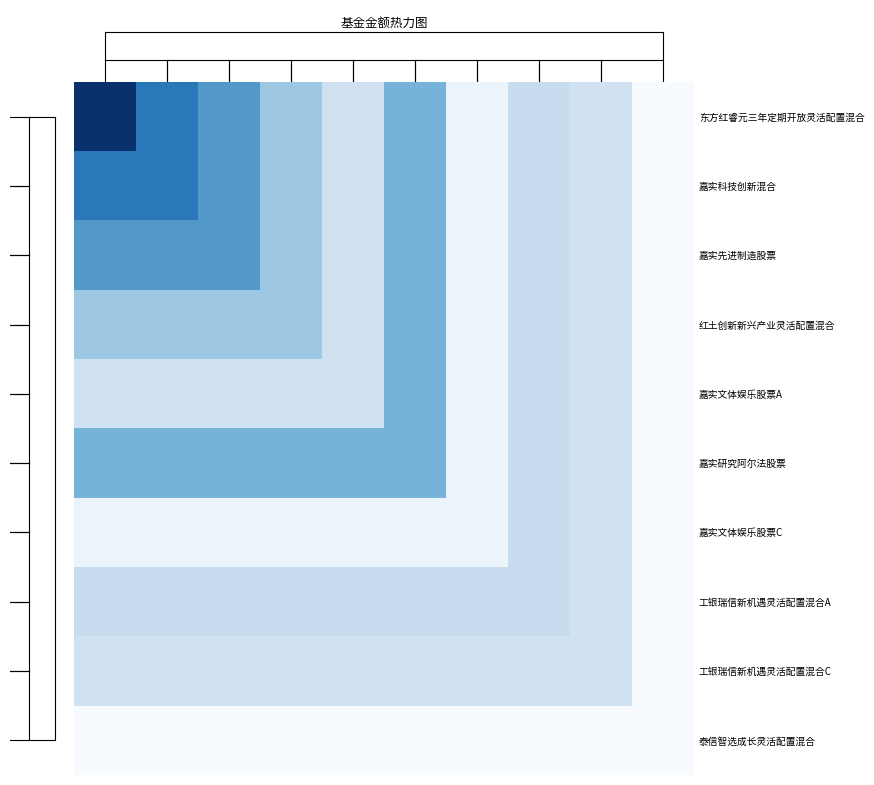

At how many categories does at least one series exceed 0?

10